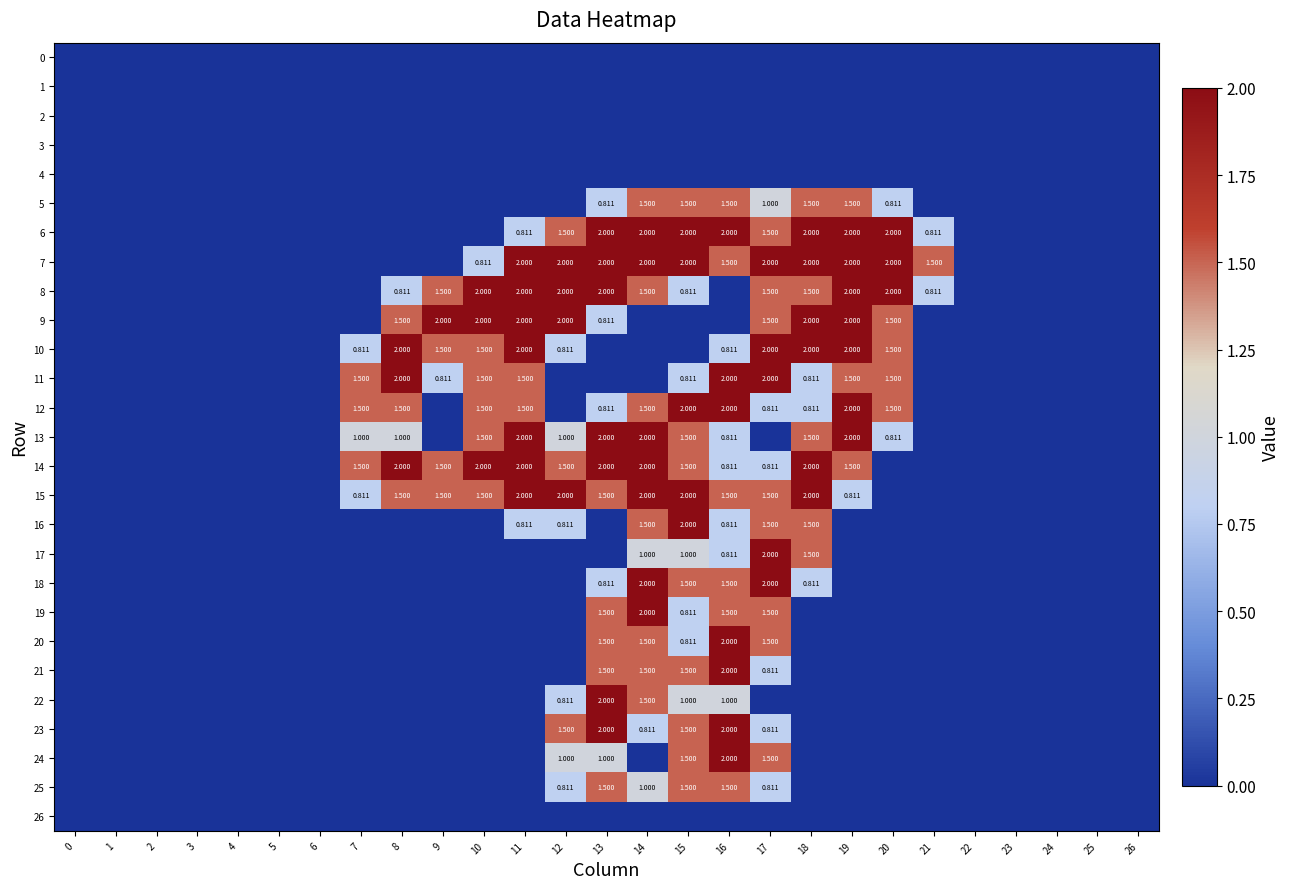

What is the sum of the row_10 values at 9 and 3?

1.5